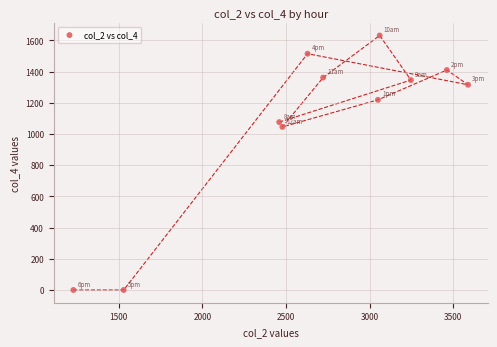

What Y value in the scatter plot is closest to 815?

1045.2